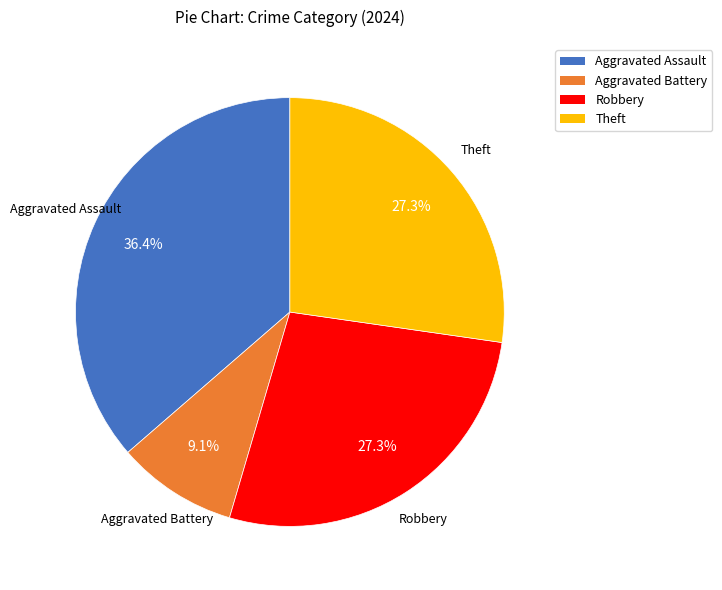

What is the ratio of the value at Aggravated Assault to the value at Robbery?

1.3